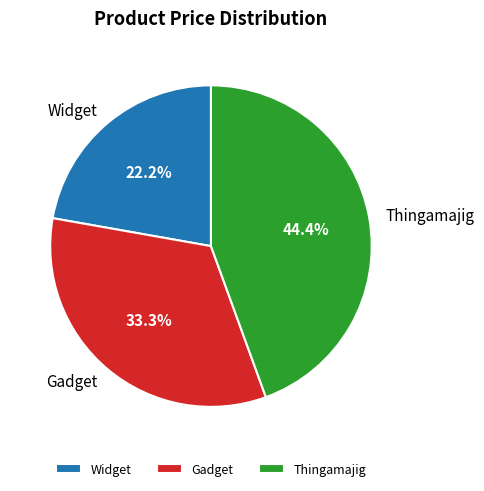

Does Widget represent more than half of the total?

No